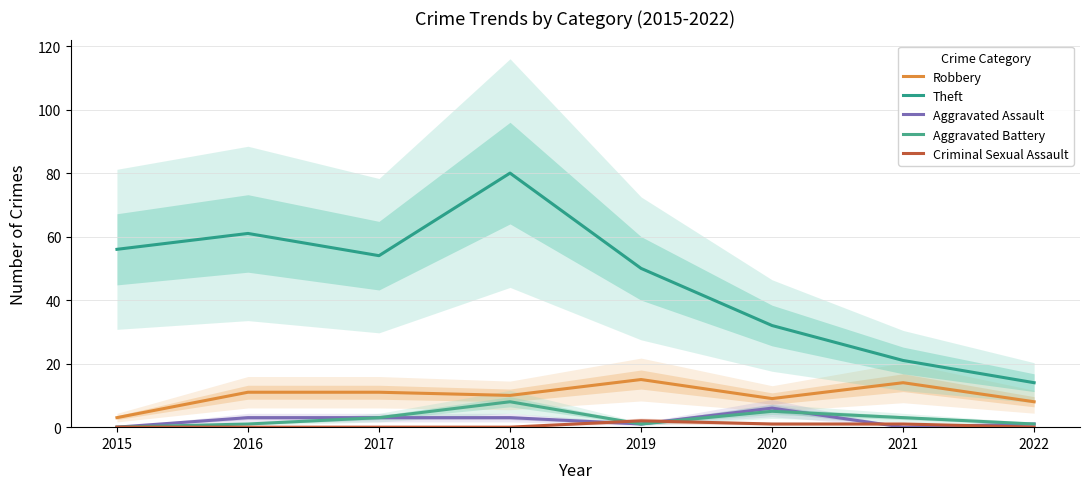

What is the highest value of the Theft series?

80